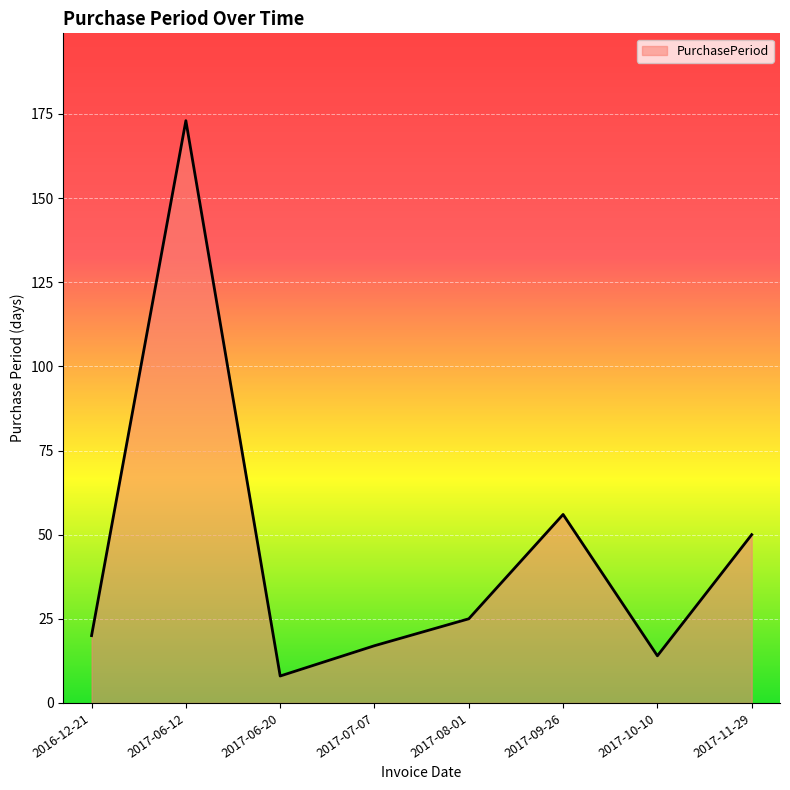

Rank the categories by value from lowest to highest.

2017-06-20, 2017-10-10, 2017-07-07, 2016-12-21, 2017-08-01, 2017-11-29, 2017-09-26, 2017-06-12